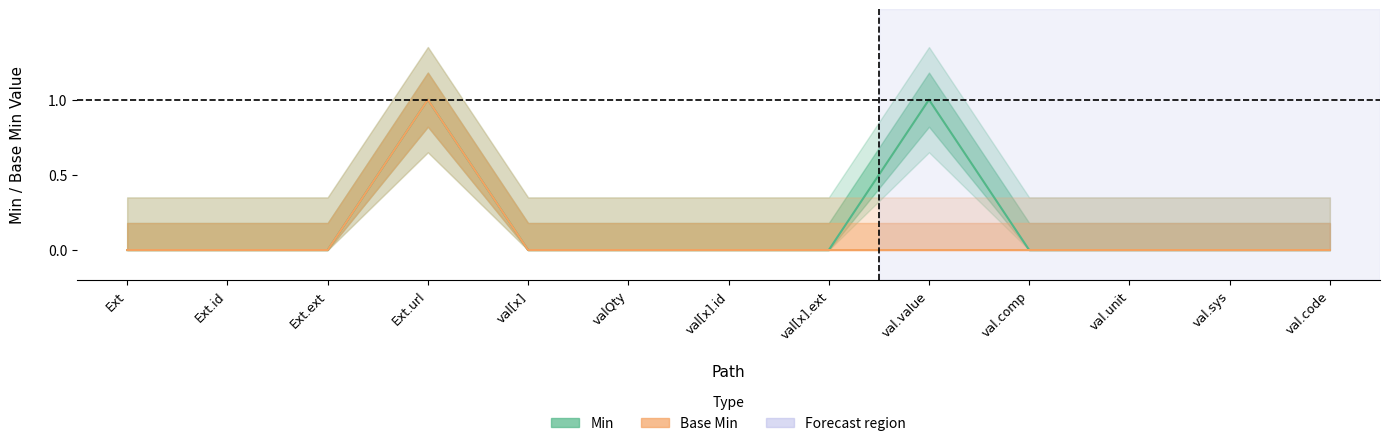

Reading left to right, transcribe all the data shown in this chart.

Min: 0	0	0	1	0	0	0	0	1	0	0	0	0
Base Min: 0	0	0	1	0	0	0	0	0	0	0	0	0